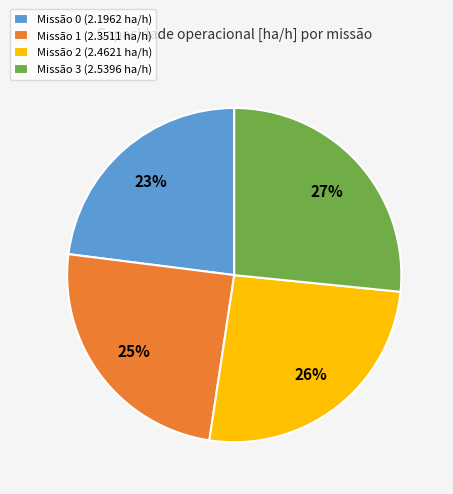

Combined, do Missão 1 (2.3511 ha/h) and Missão 0 (2.1962 ha/h) account for over 50%?

No